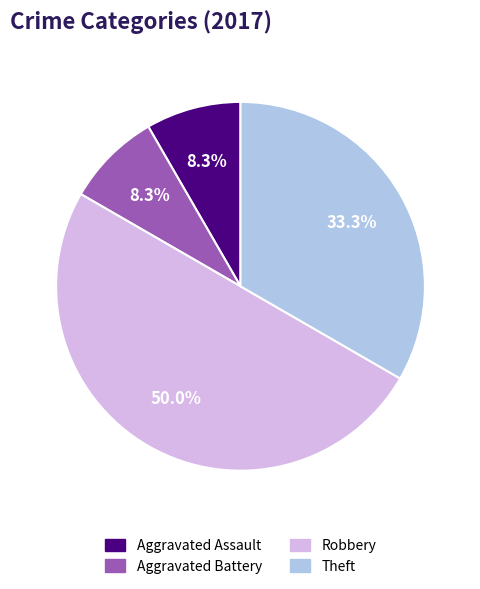

What is the largest slice in the pie chart?

Robbery